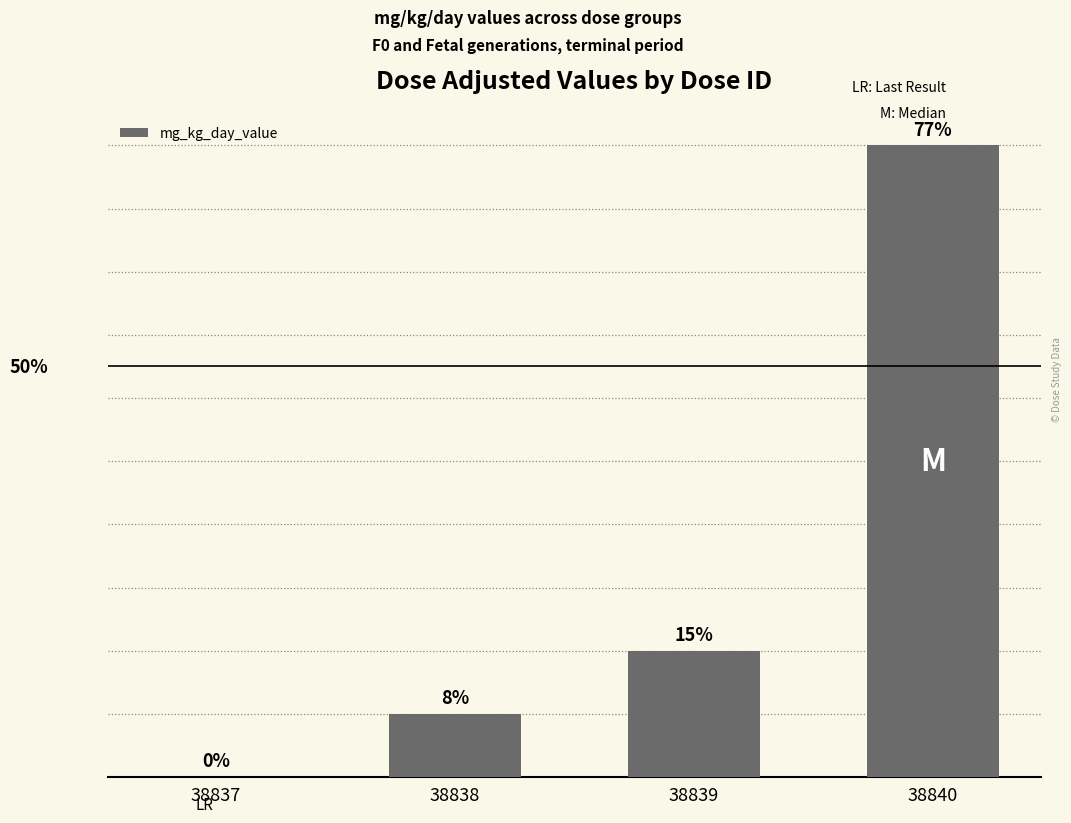

Read the value at 38838.

0.5